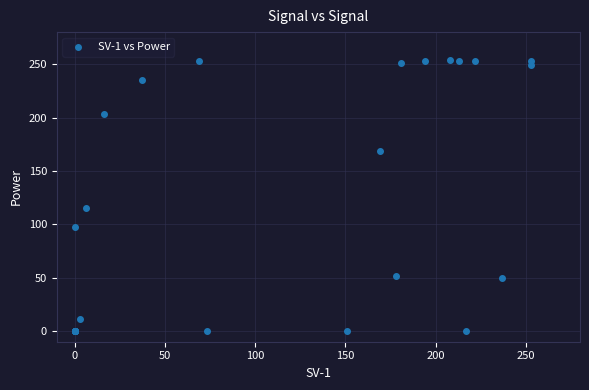

What Y value in the scatter plot is closest to 127?

115